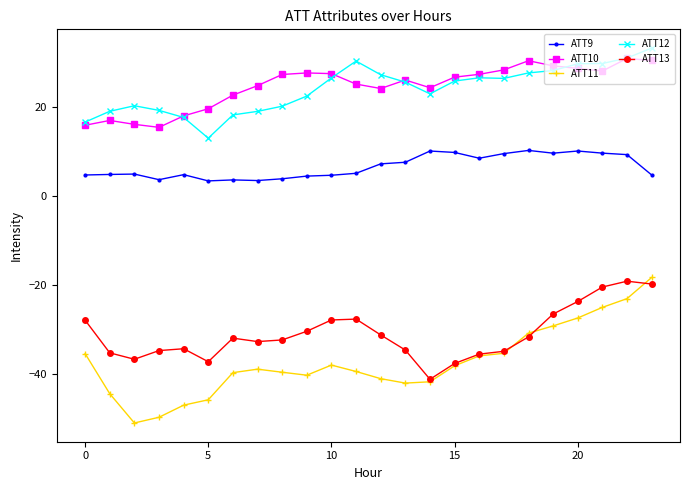

True or false: ATT10 and ATT11 intersect in this chart.

False